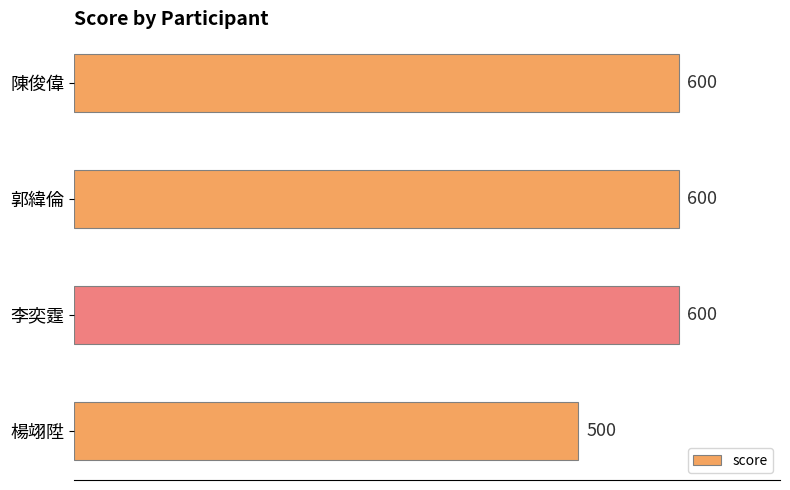

How many bars are there in total?

4